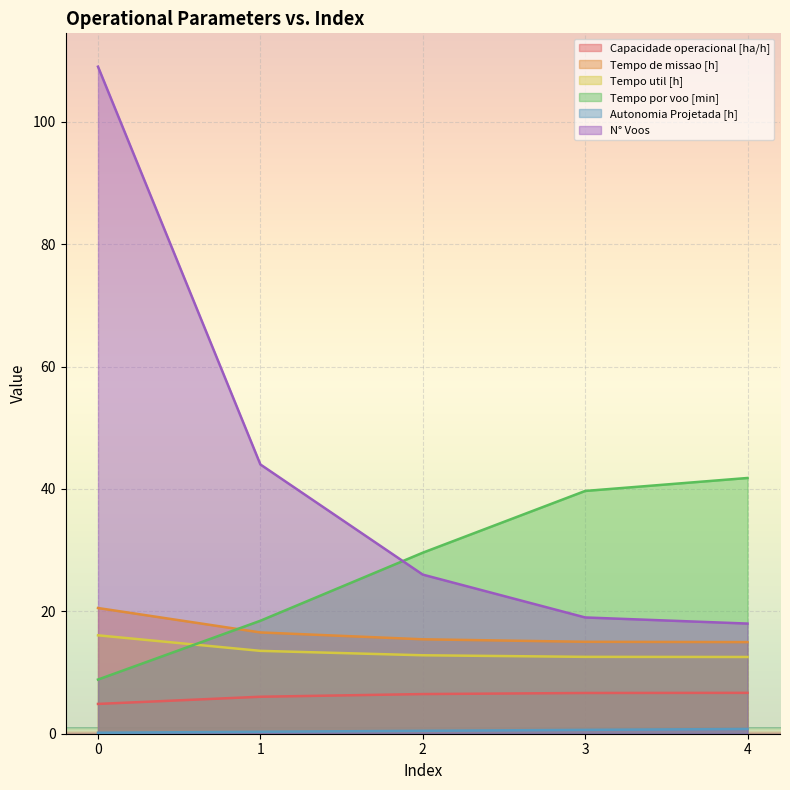

What is the maximum value shown in the chart?

109.0